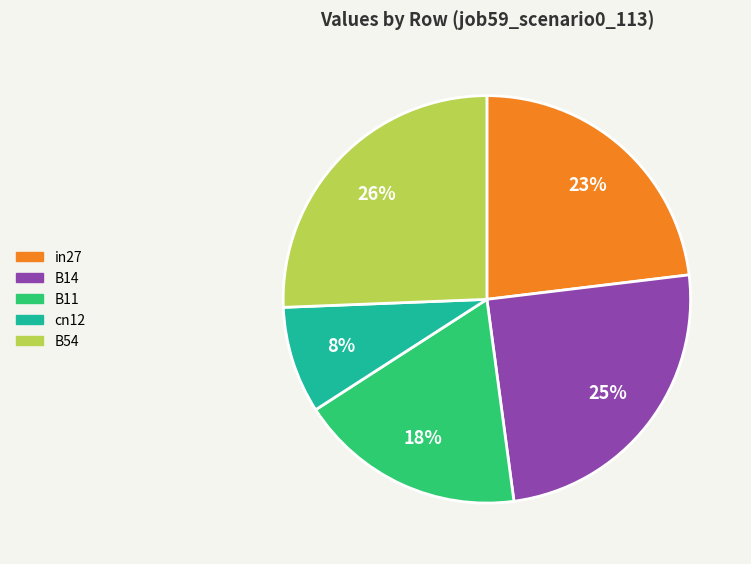

Combined, do B14 and in27 account for over 50%?

No